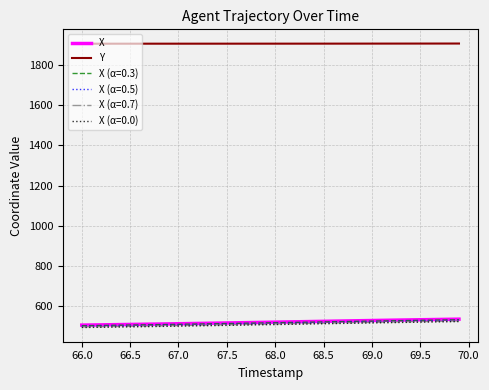

What is the sum of all Y values?

76308.9